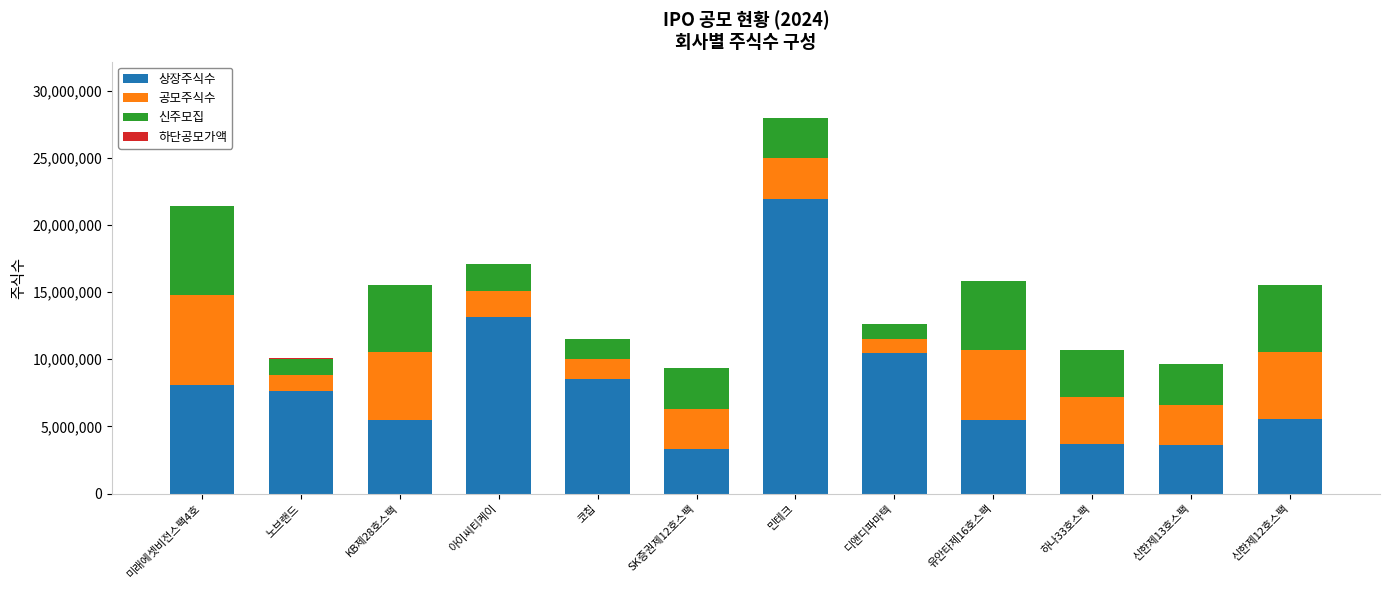

Is it true that 상장주식수 equals 21945300 at 민테크?

True